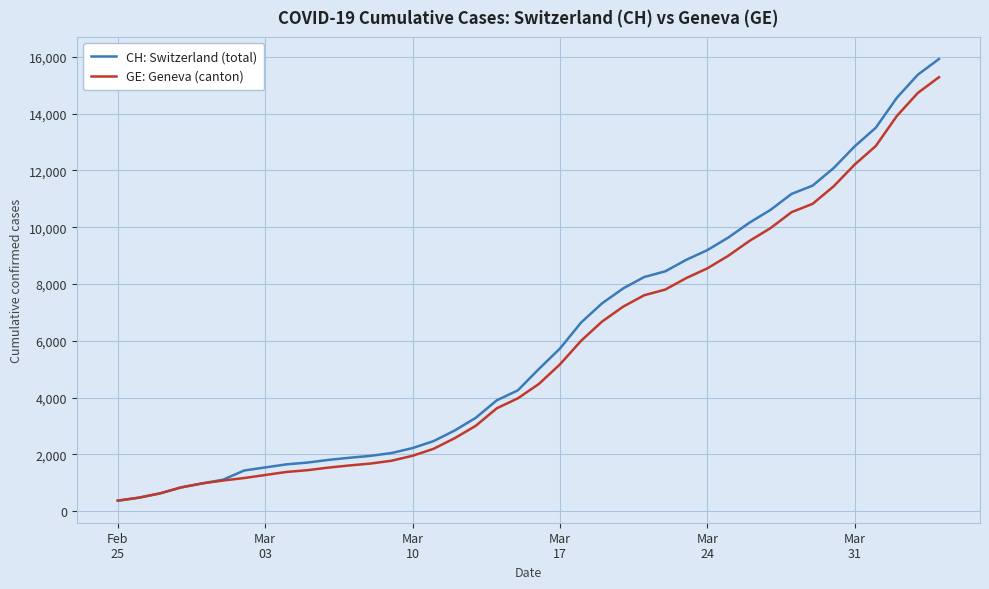

Which series has the widest spread of values?

CH: Switzerland (total)